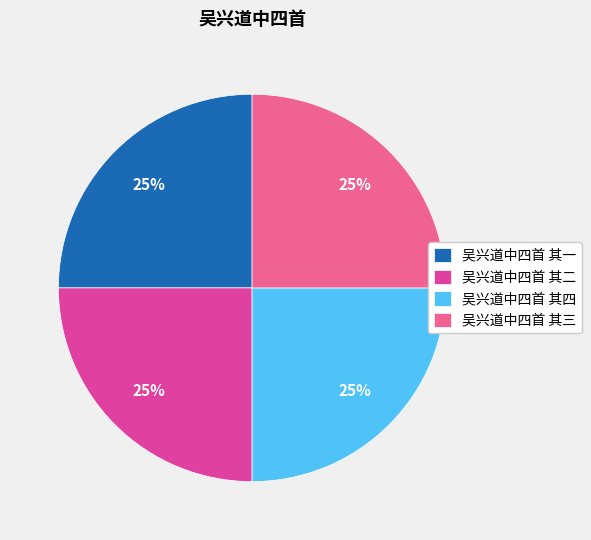

The 吴兴道中四首 其二 slice represents 14% of the pie. True or false?

False